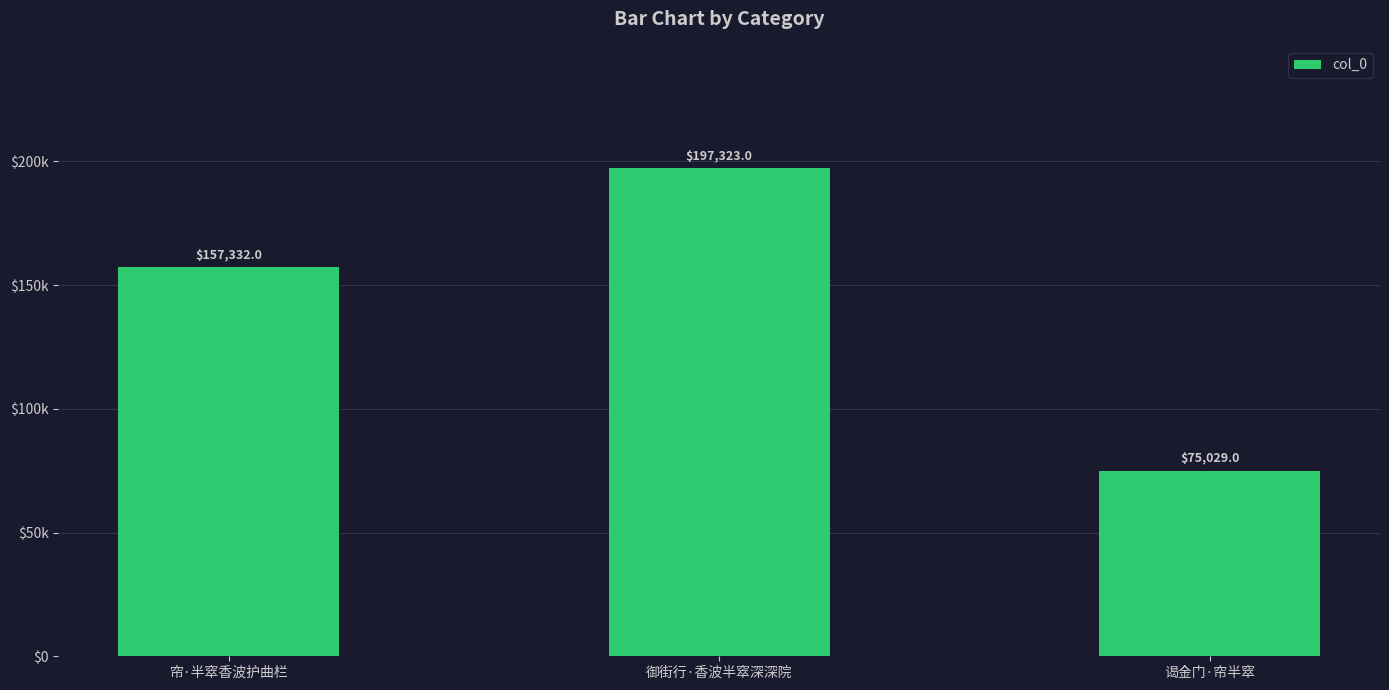

Between 御街行·香波半窣深深院 and 帘·半窣香波护曲栏, which is larger?

御街行·香波半窣深深院